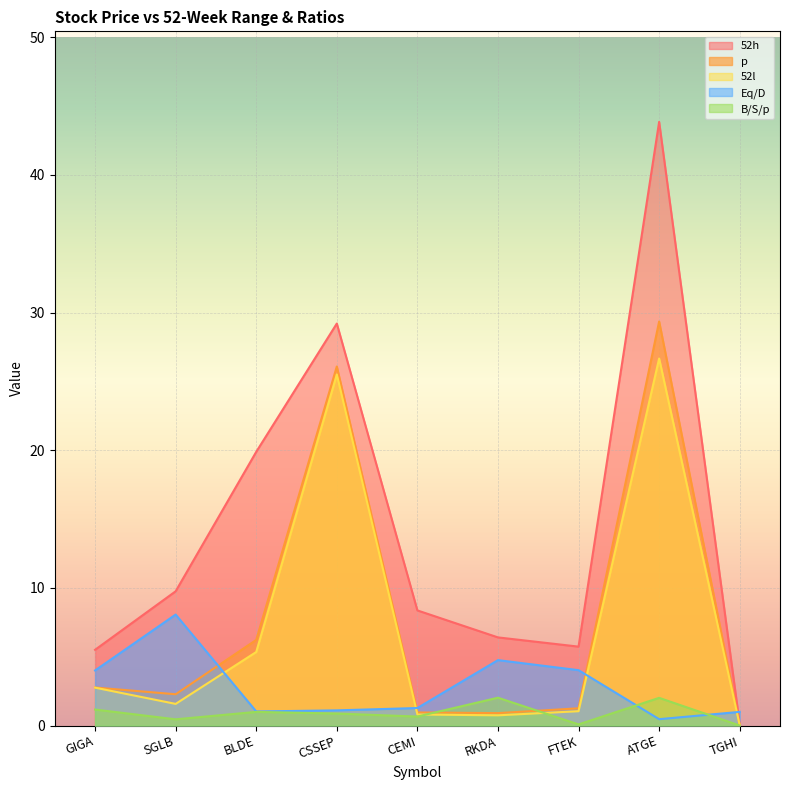

At how many categories does at least one series exceed 3?

8